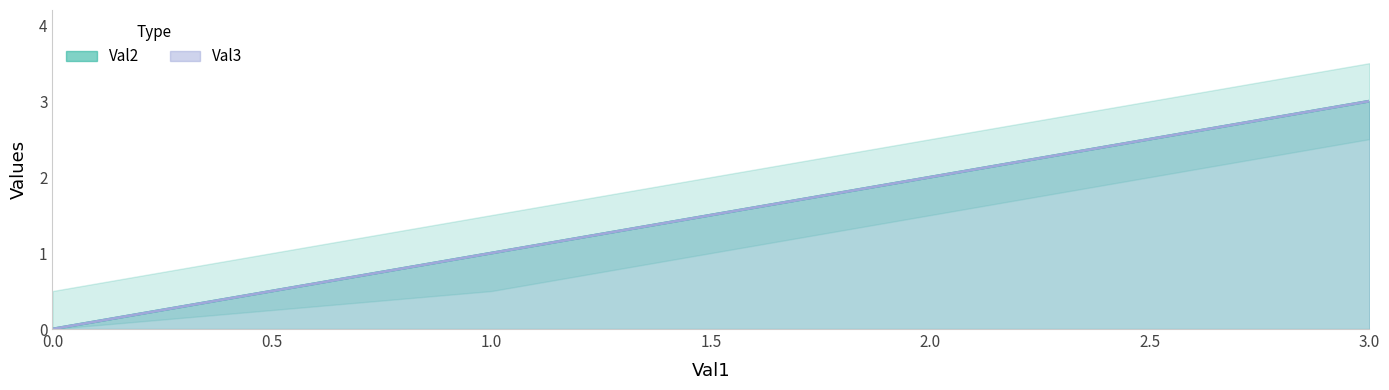

Rank the series at 3 from lowest to highest value.

Val2, Val3